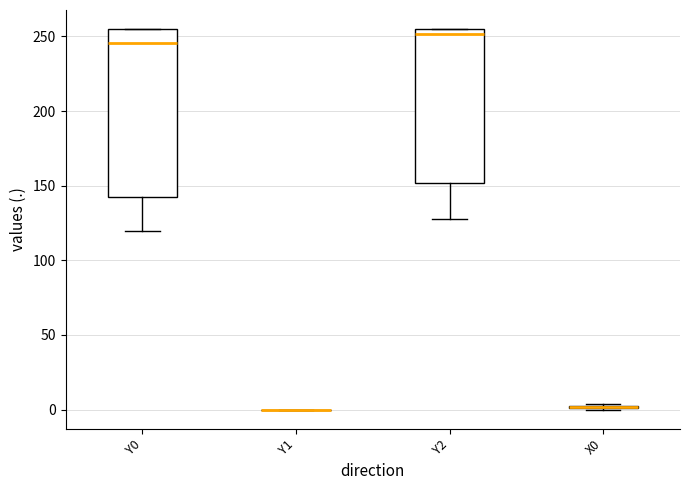

Comparing the boxes themselves (not the whiskers), which one is the tallest?

Y0